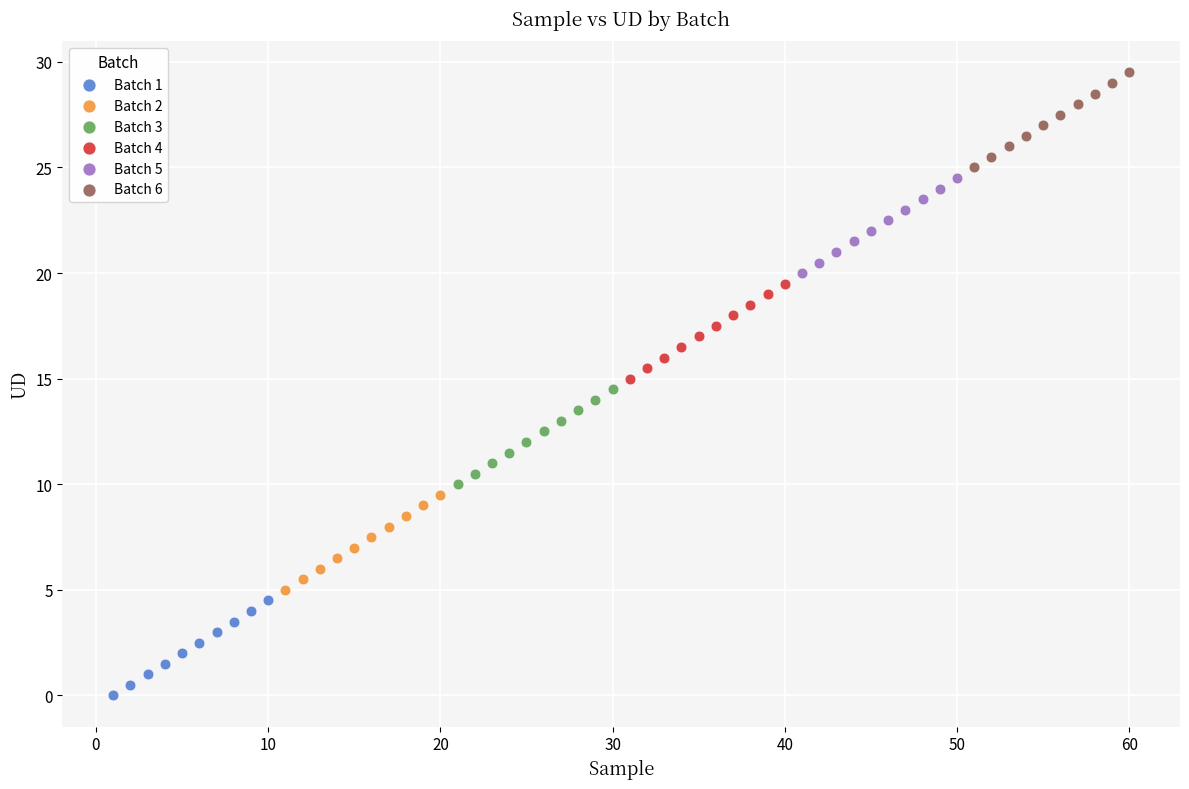

Which series contains the highest Y value?

Batch 6